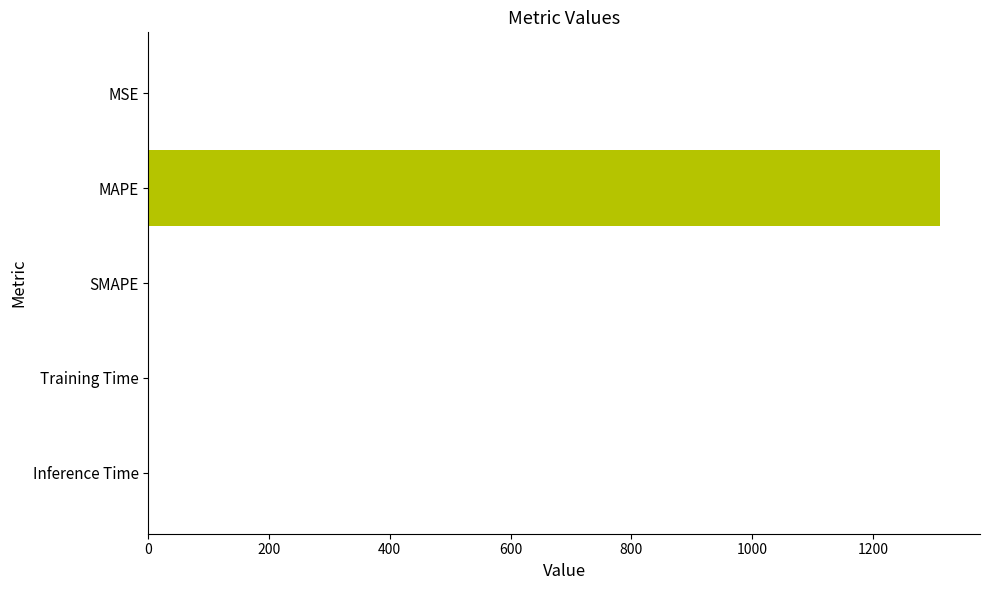

At which category does the chart reach its peak across all series?

MAPE